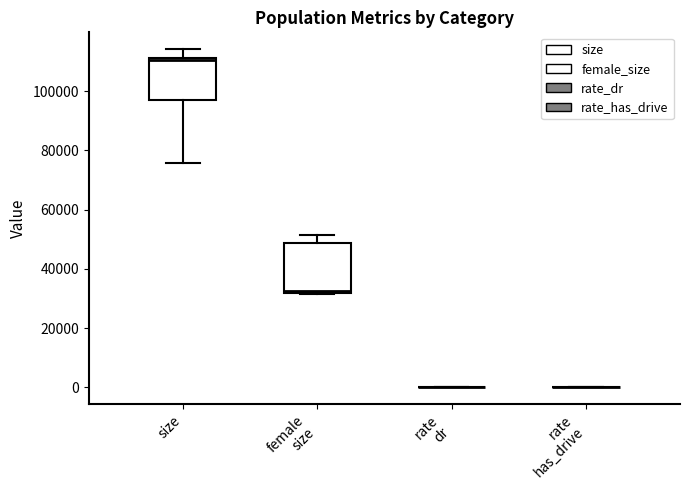

Reading left to right, read every box against the y-axis: the position of its median line, the range the box covers, and the ends of its whiskers. The values are not printed on the chart, so give them approximately, as read against the axis.

size: median 110000, box 98000 to 112000, whiskers 76000 to 114000
female size: median 32000 (just above the box's lower edge), box 32000 to 48000, whiskers 32000 to 52000
rate dr: box collapsed to a line at 0, whiskers 0 to 0
rate has_drive: box collapsed to a line at 0, whiskers 0 to 0